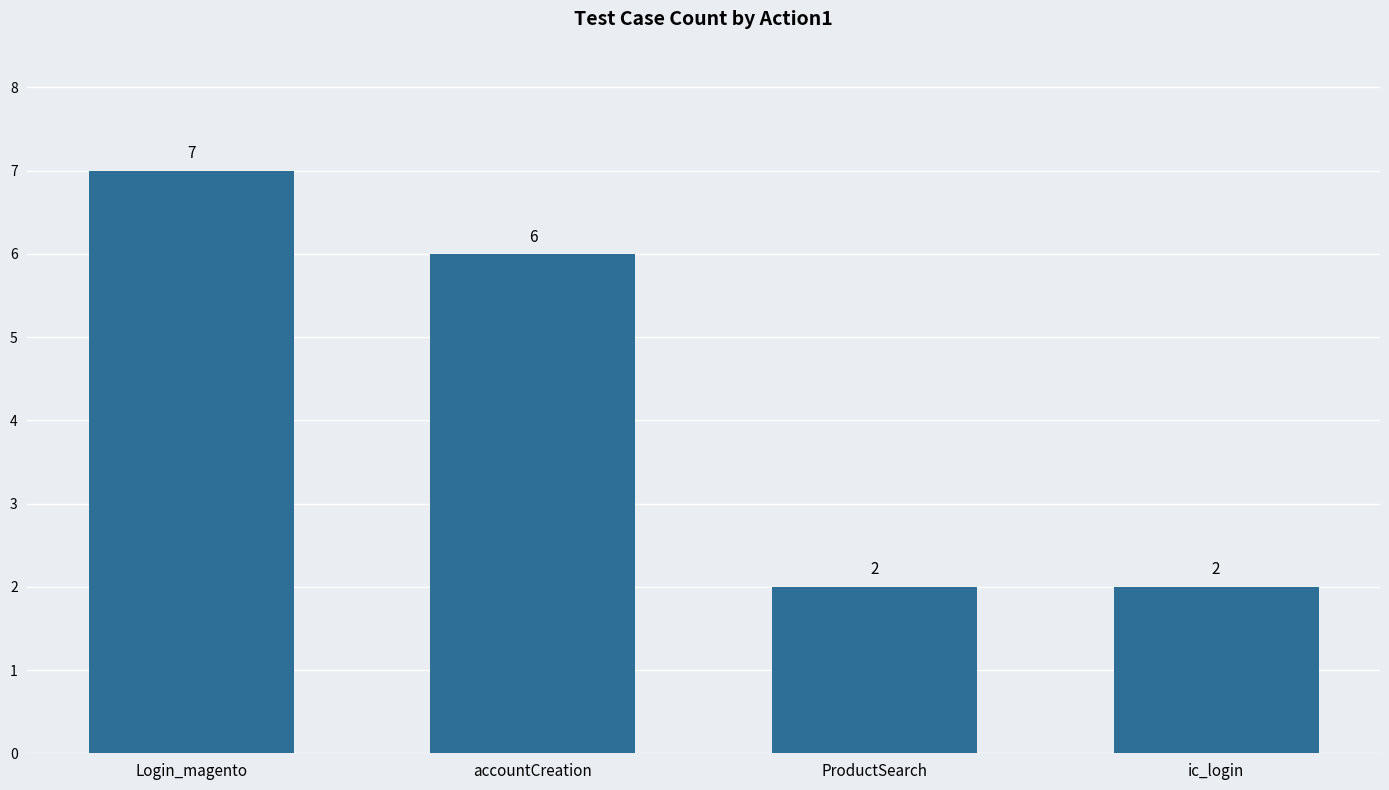

Does the chart contain any negative values?

No